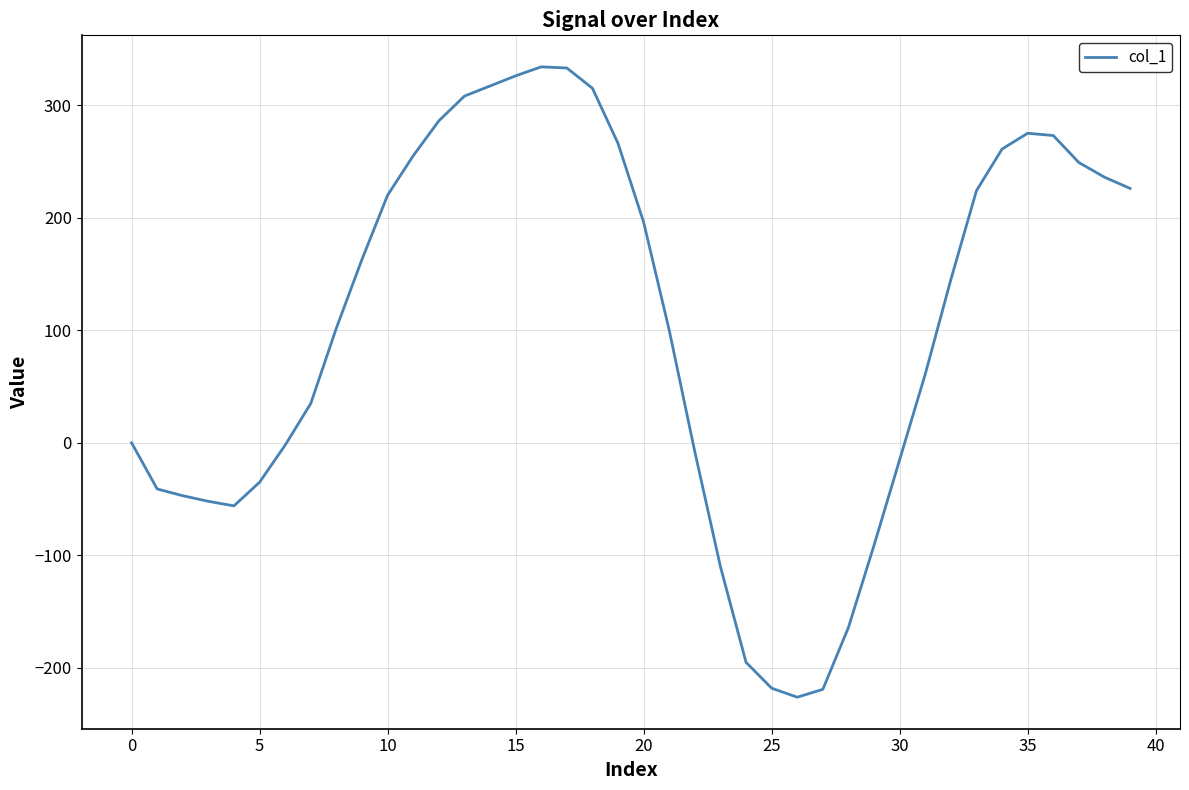

What is the maximum value shown in the chart?

334